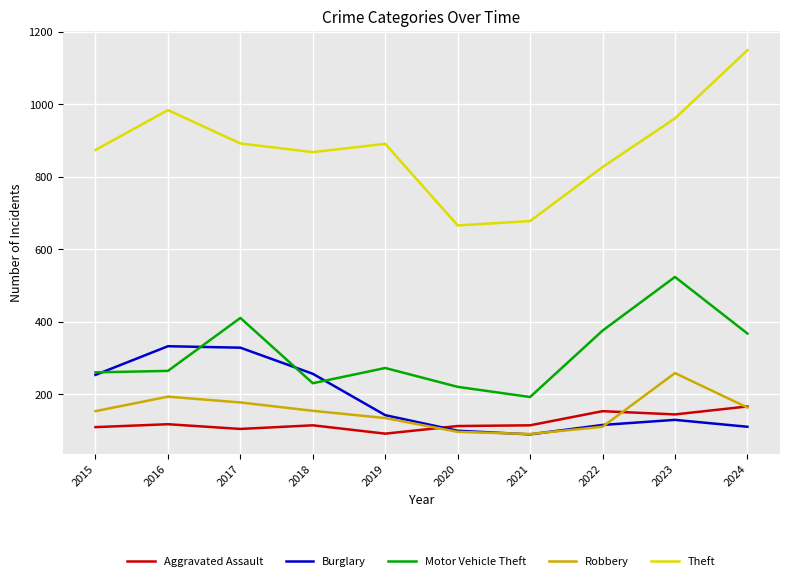

True or false: Aggravated Assault has a value of 157 at 2019.

False